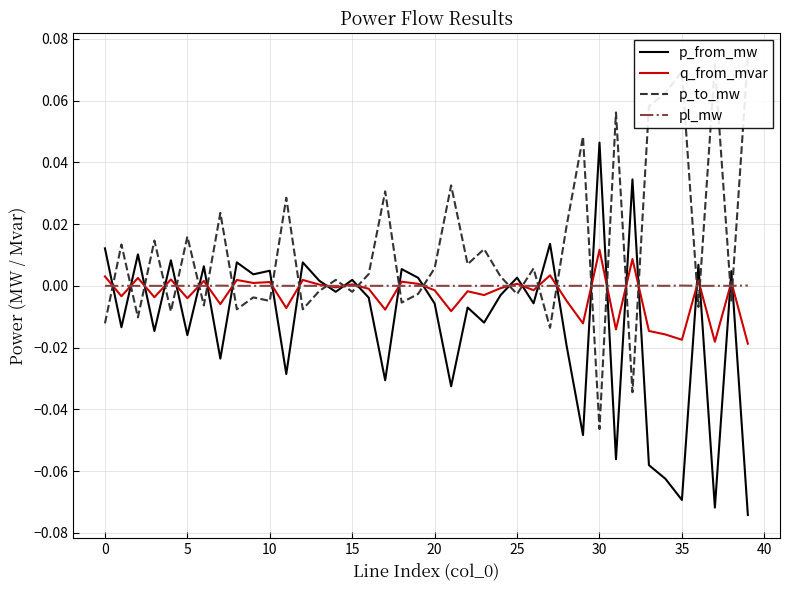

Which series ends up on top after the final intersection of p_to_mw and p_from_mw?

p_to_mw